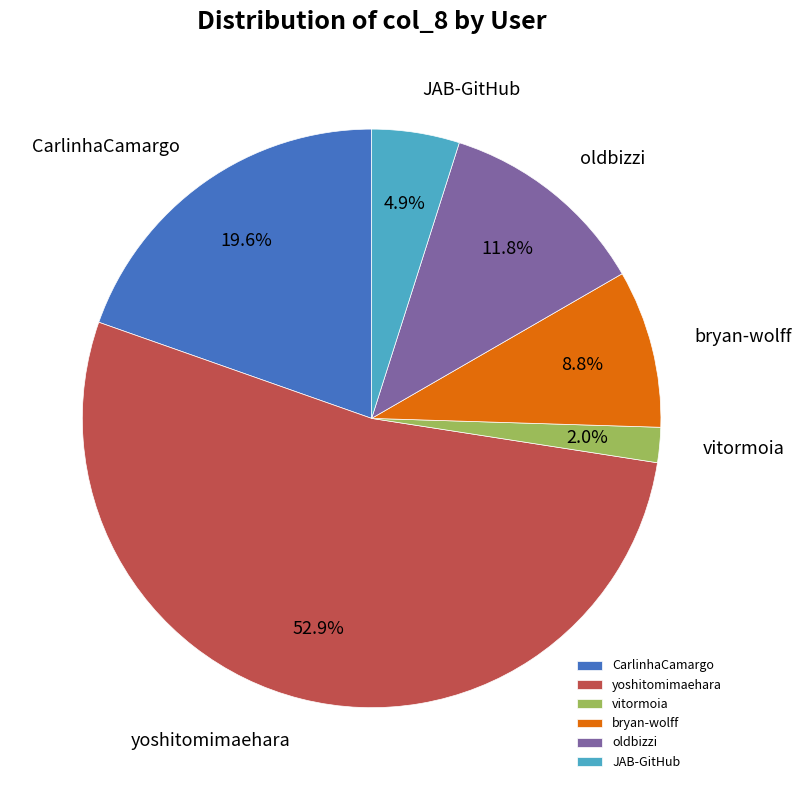

Is it true that oldbizzi is 26% of the pie?

False